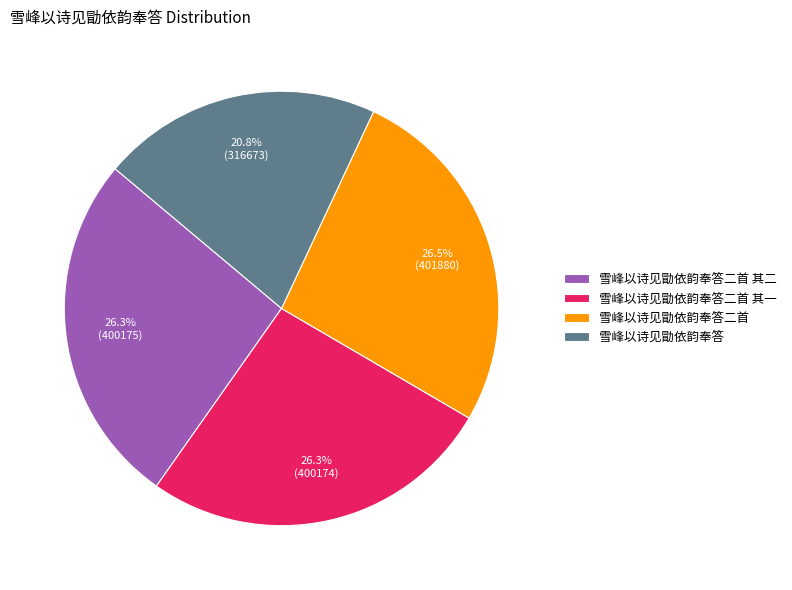

Which category has the smallest portion of the pie?

雪峰以诗见勖依韵奉答